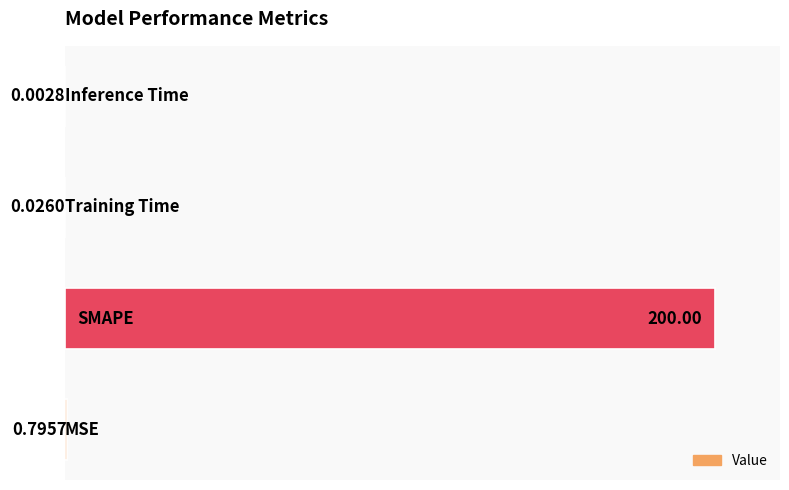

What is the sum of all values?

200.8